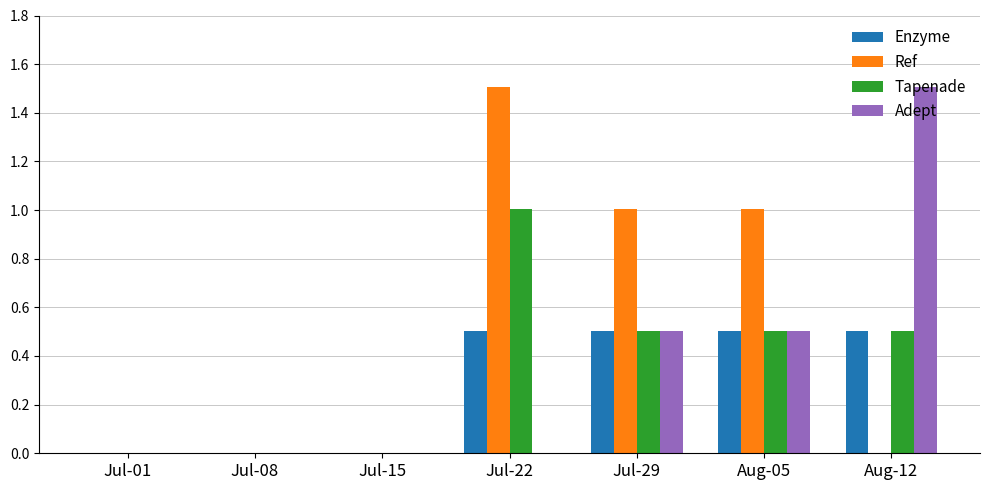

How many groups of bars are there?

7